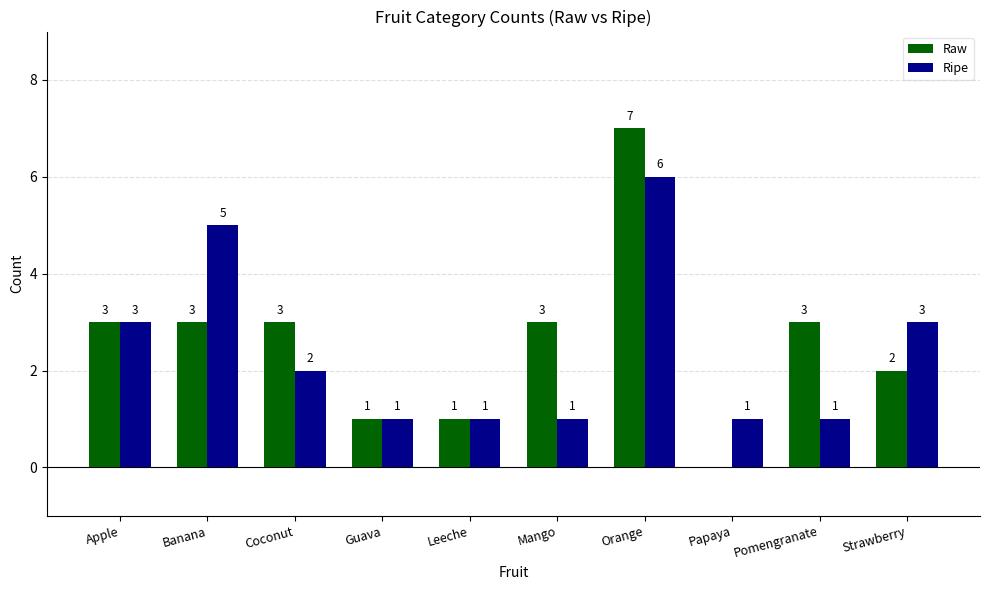

At which label does Raw reach its peak?

Orange